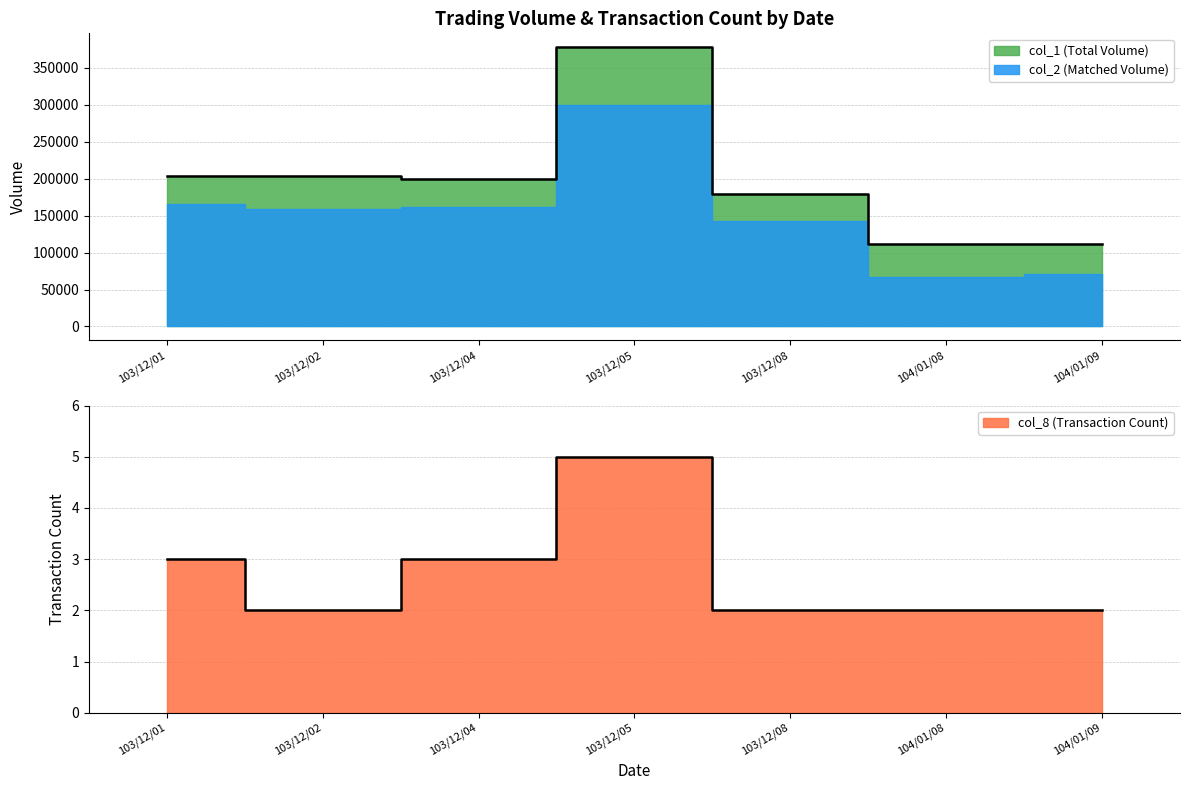

List the labels in order of value, largest first.

103/12/05, 103/12/01, 103/12/02, 103/12/04, 103/12/08, 104/01/08, 104/01/09